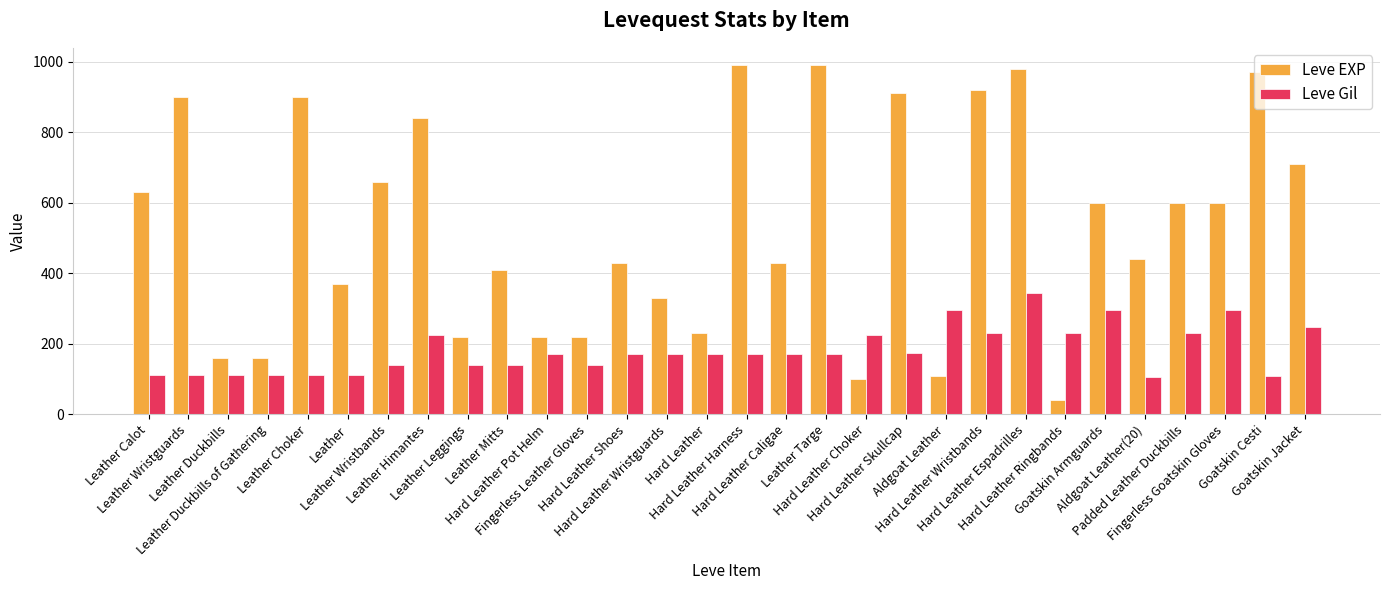

Are the bars grouped side by side (vs. stacked)?

Yes